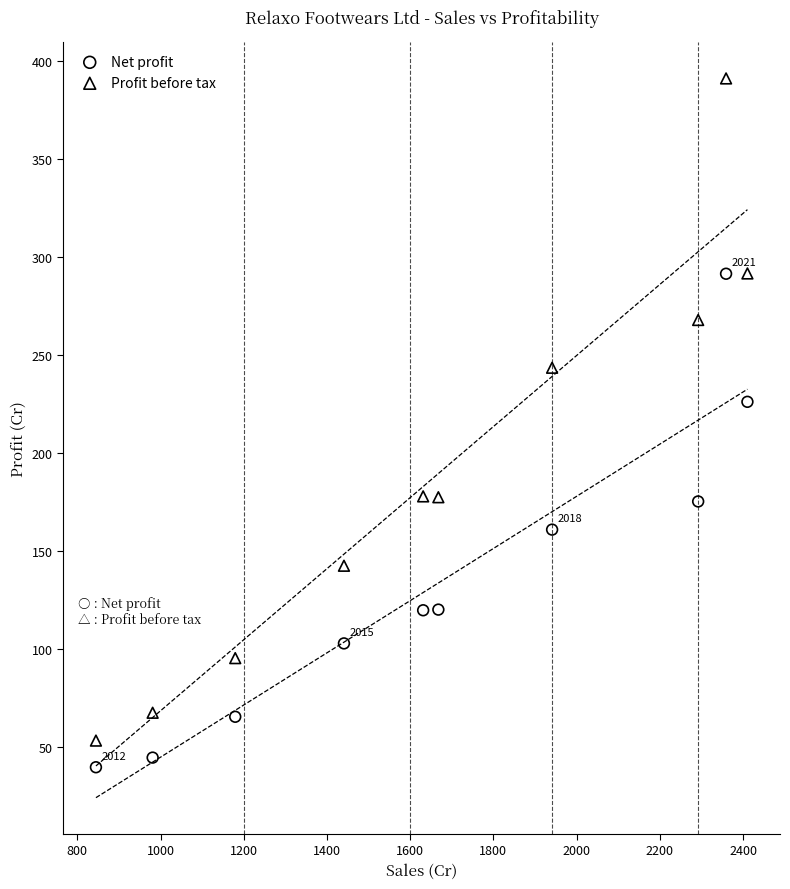

Across all data points, what is the range of X values (max minus min)?

1565.7